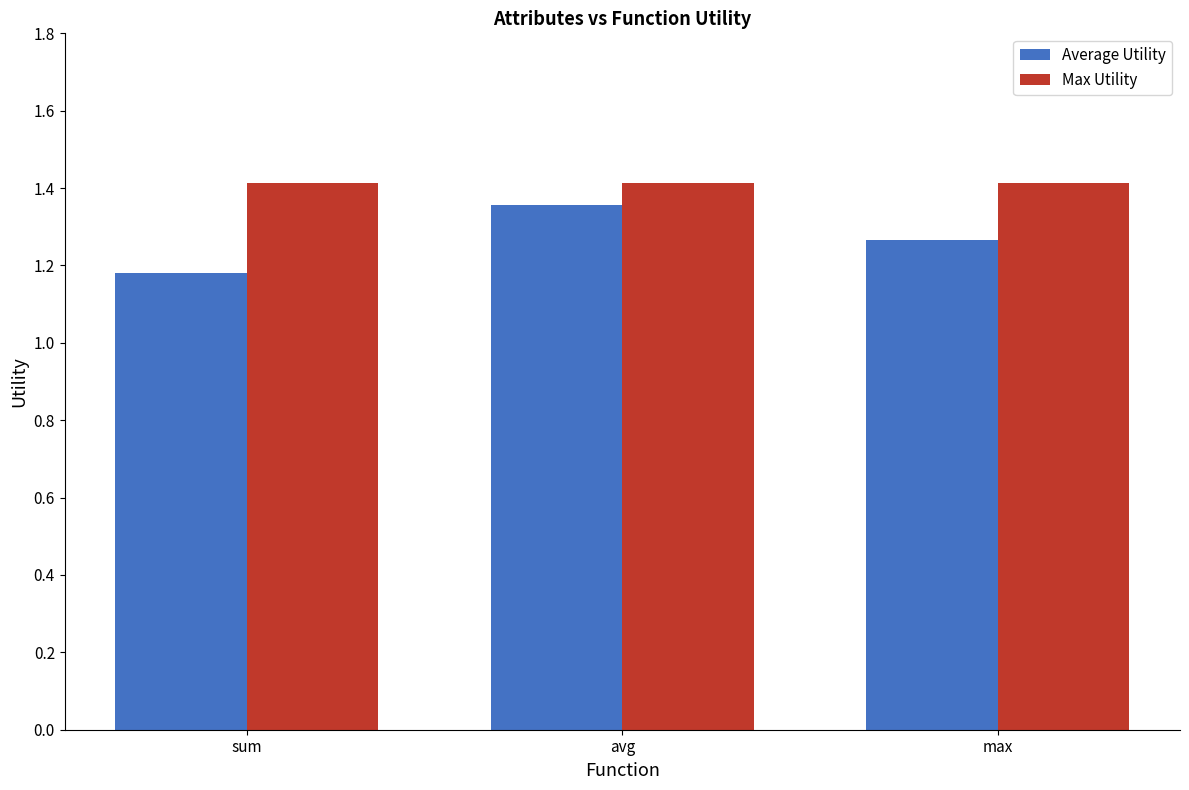

What are all the series names shown in the legend?

Average Utility, Max Utility